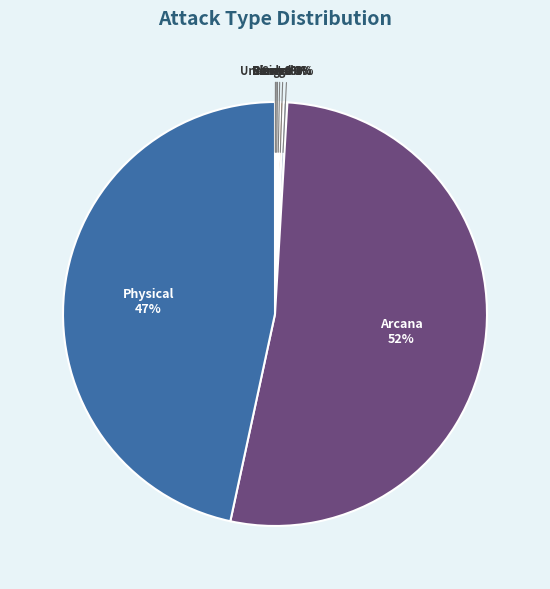

Which slice is the largest?

Arcana